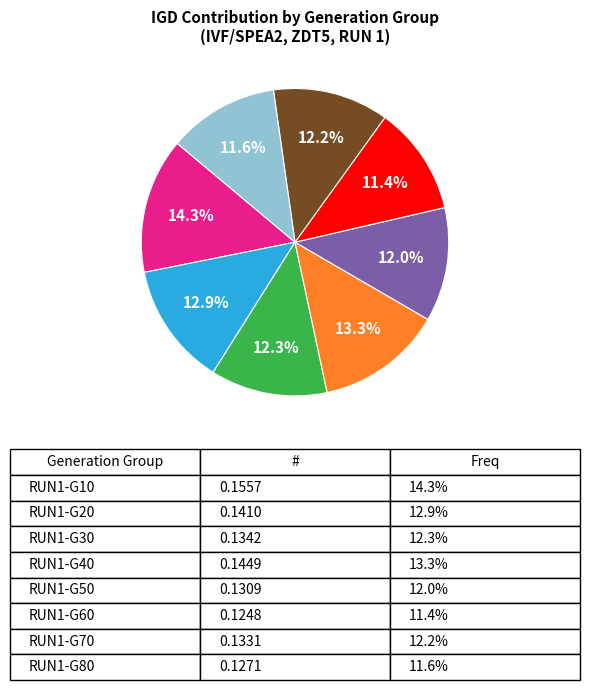

Is there a majority slice in this chart?

No